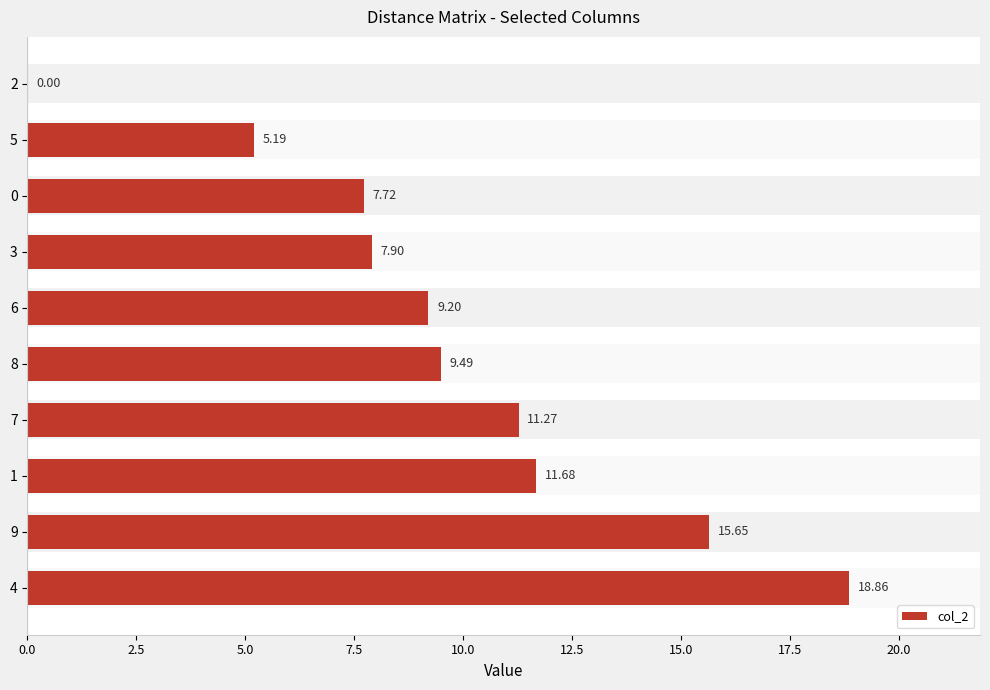

What is the sum of the values at 6 and 7?

20.5